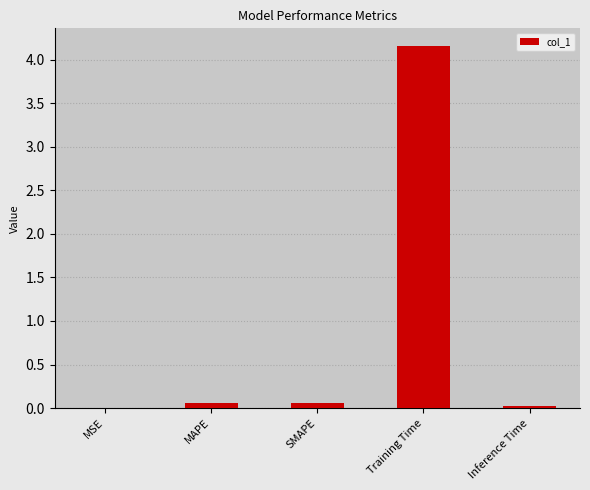

Which has a higher value, MSE or Training Time?

Training Time